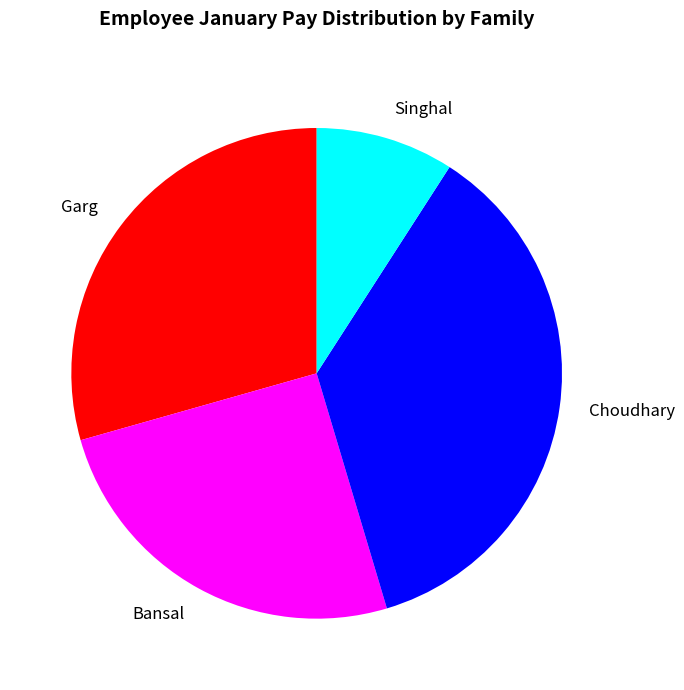

Is the sum of Singhal and Garg greater than half?

No